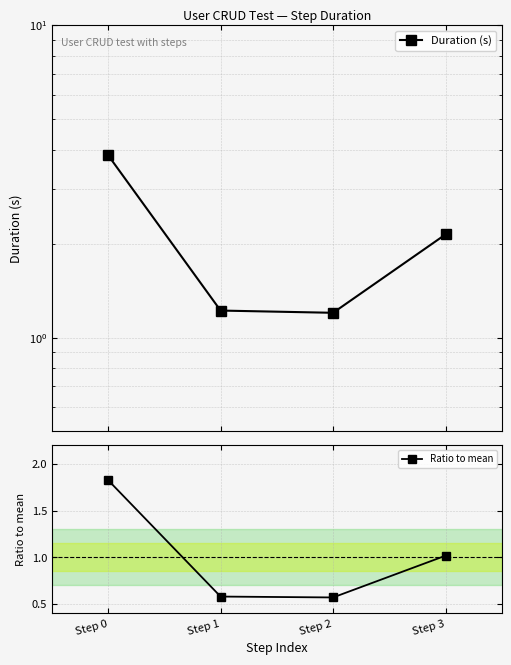

Which series has the largest range (max minus min)?

Duration (s)